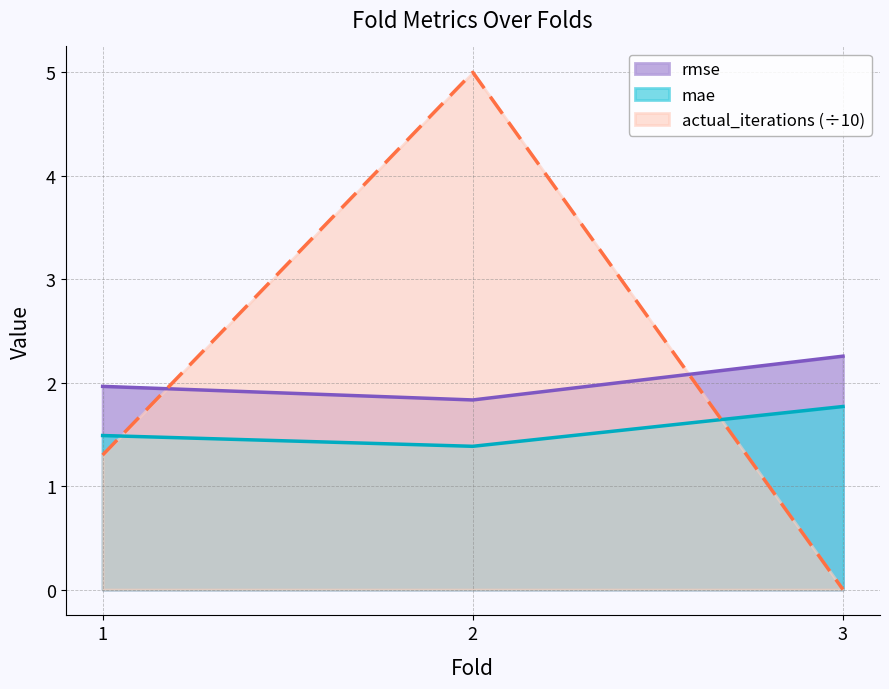

What value does the actual_iterations series have at 2?

5.0